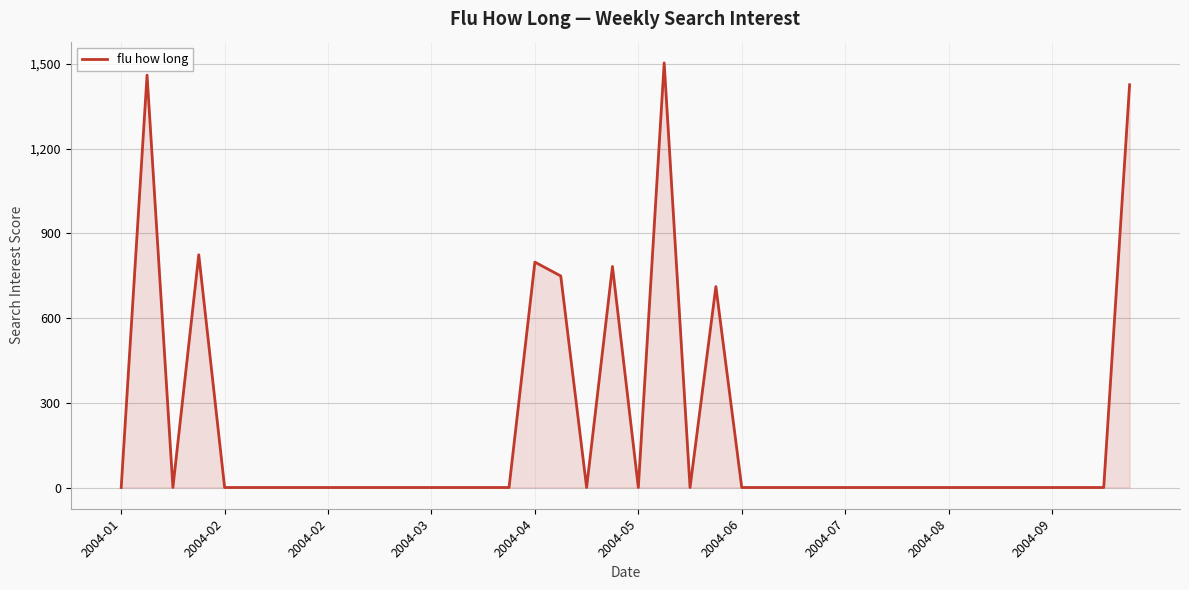

What is the maximum value shown in the chart?

1503.6